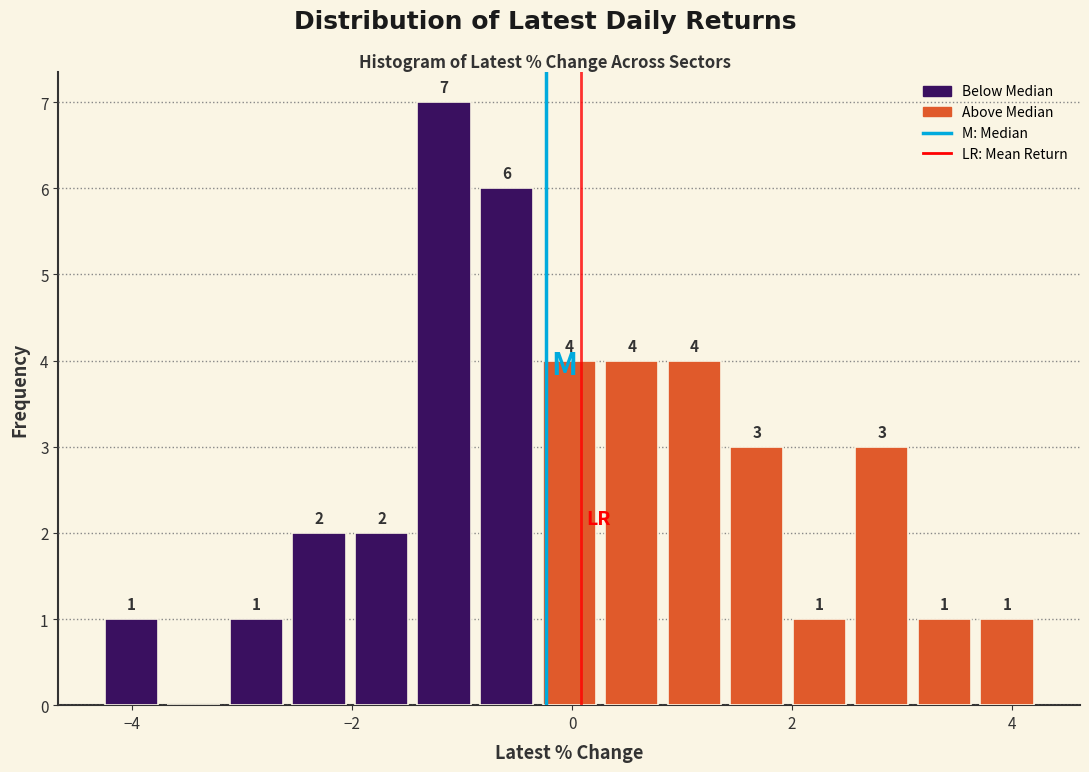

Around what value on the x-axis is the tallest bar? Give the approximate position of its centre, as read against the axis.

-1.2